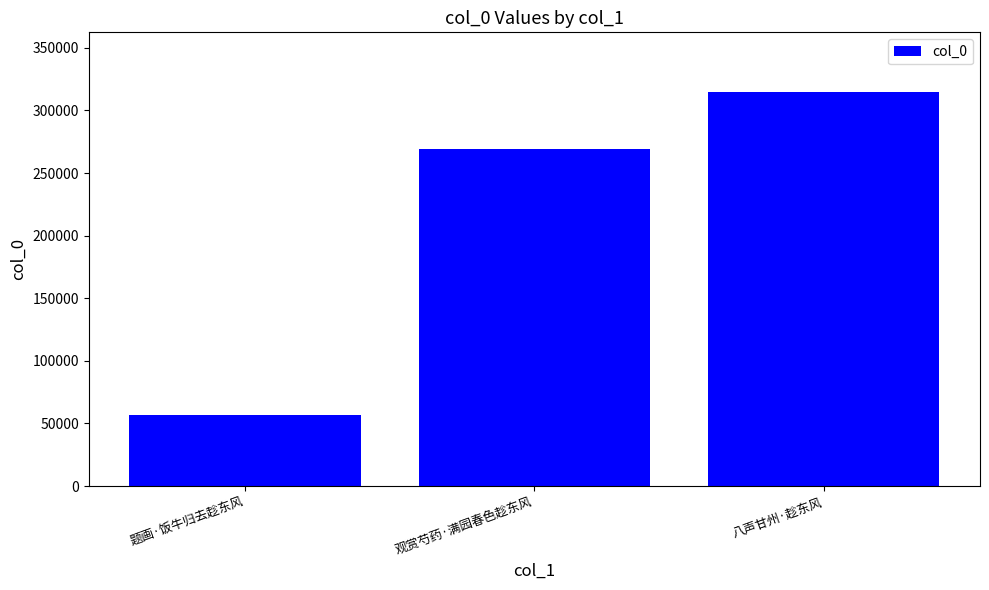

Is it true that the value at 八声甘州·趁东风 is 77633?

False